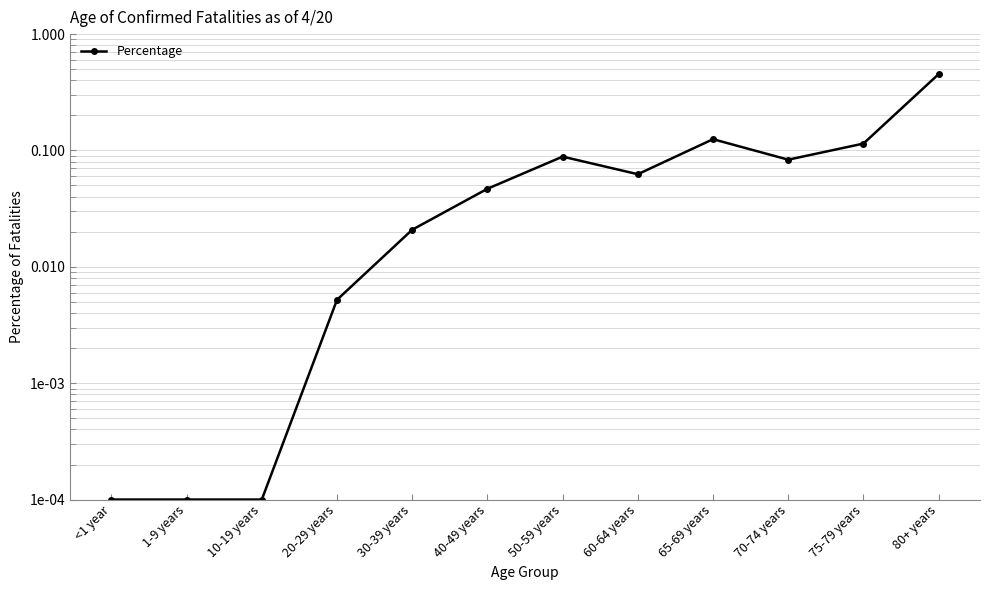

Rank the categories by value from lowest to highest.

<1 year, 1-9 years, 10-19 years, 20-29 years, 30-39 years, 40-49 years, 60-64 years, 70-74 years, 50-59 years, 75-79 years, 65-69 years, 80+ years